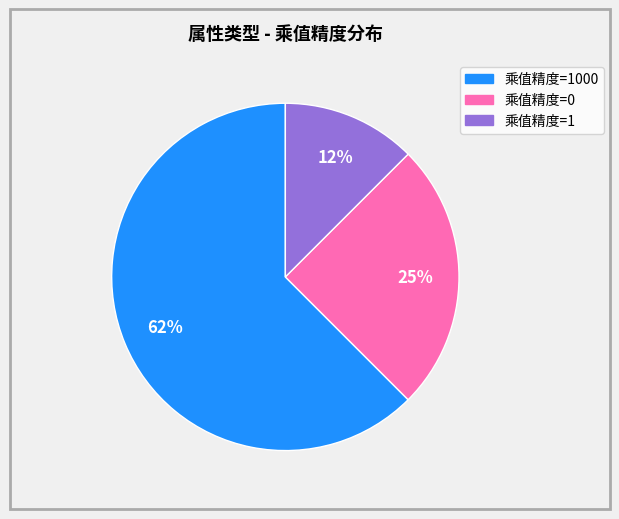

To the nearest percent, what is the average slice percentage?

33%